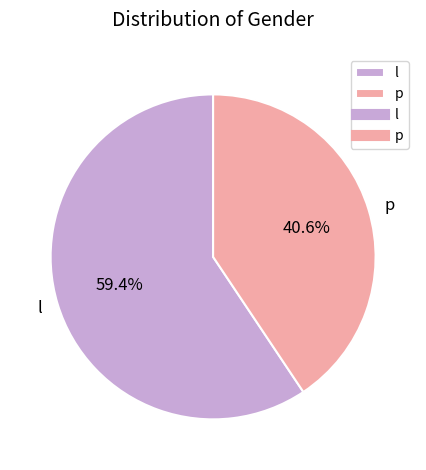

Count the number of slices in the pie.

2